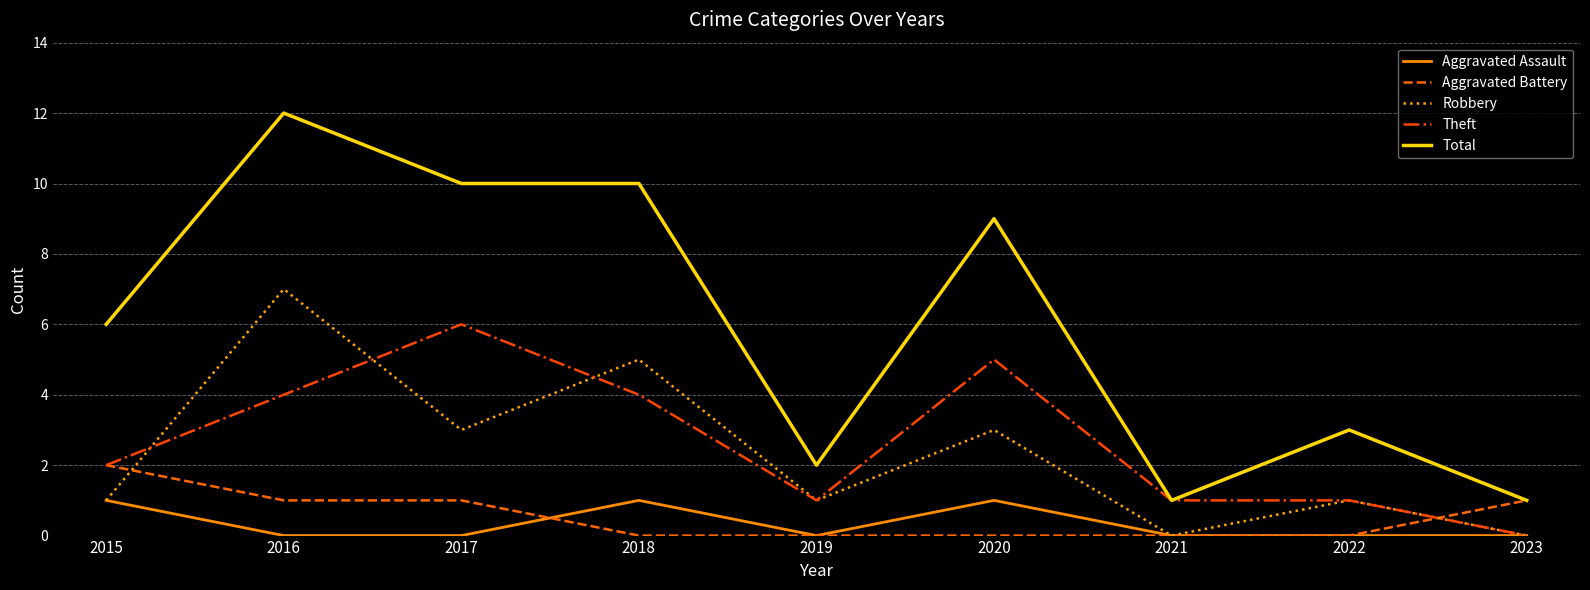

Which category has the highest value in the Total series?

2016